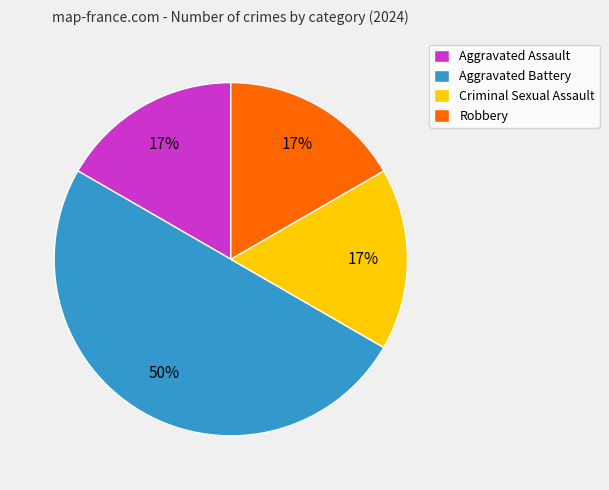

Count the number of slices in the pie.

4